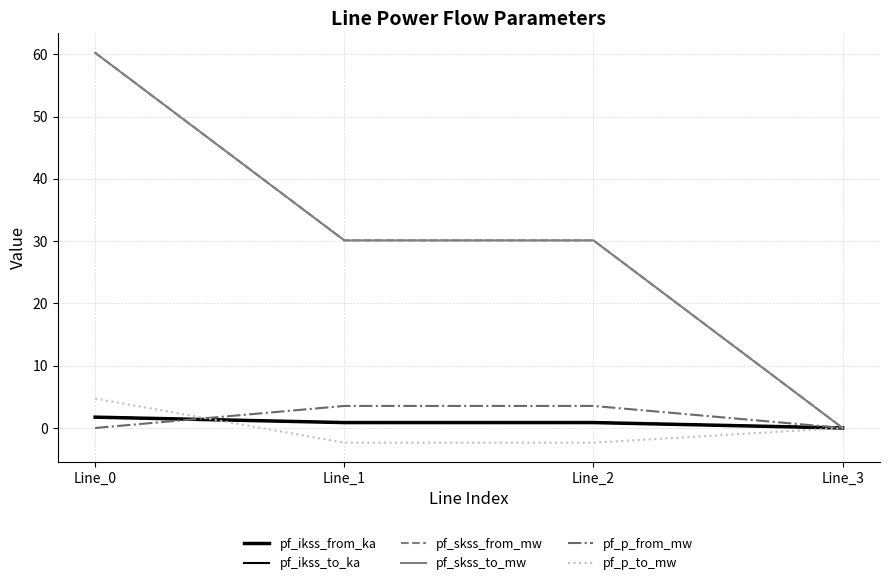

Rank the series at Line_1 from highest to lowest value.

pf_skss_from_mw, pf_skss_to_mw, pf_p_from_mw, pf_ikss_from_ka, pf_ikss_to_ka, pf_p_to_mw